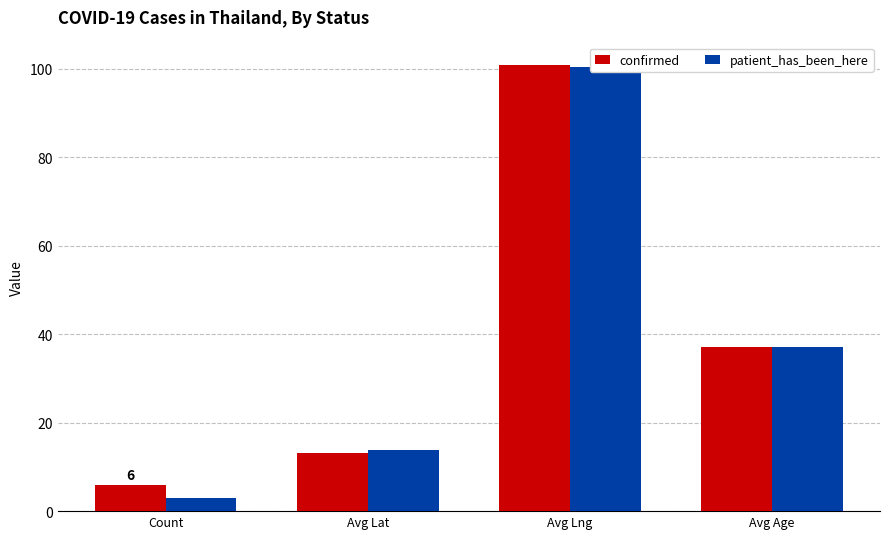

What is the maximum value for patient_has_been_here?

100.5